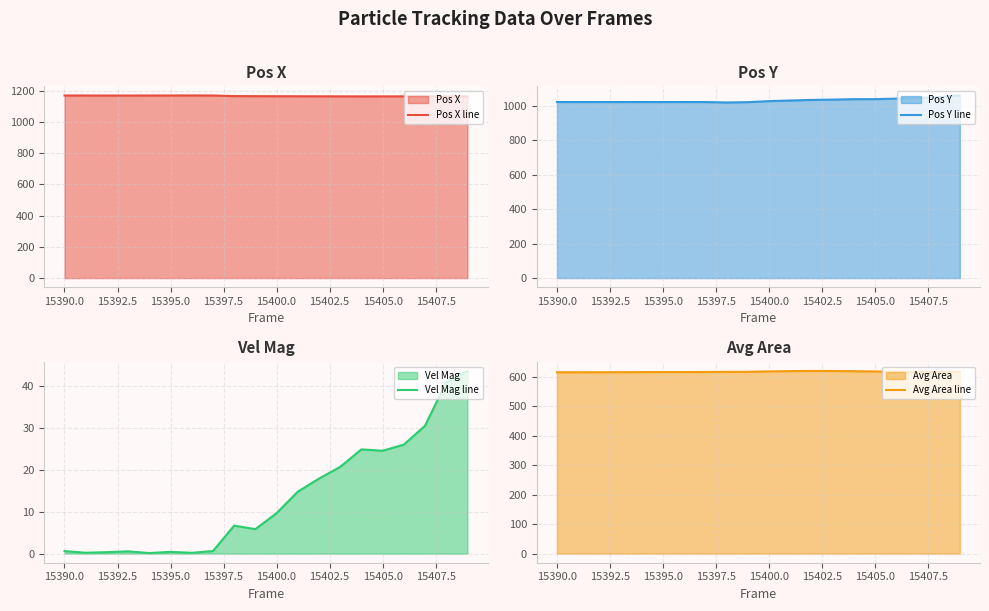

True or false: Pos Y line has a value of 313.3 at 15400.0.

False